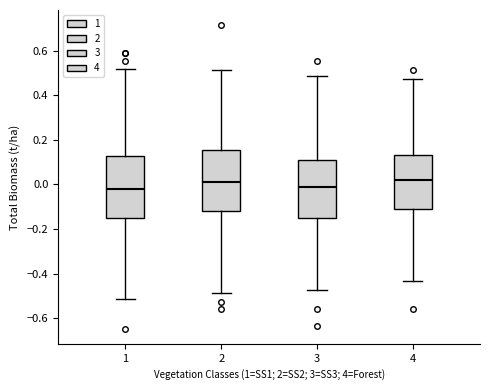

Where is the upper edge of the box at x = 3 on the y-axis? The values are not printed on the chart, so give them approximately, as read against the axis.

0.12